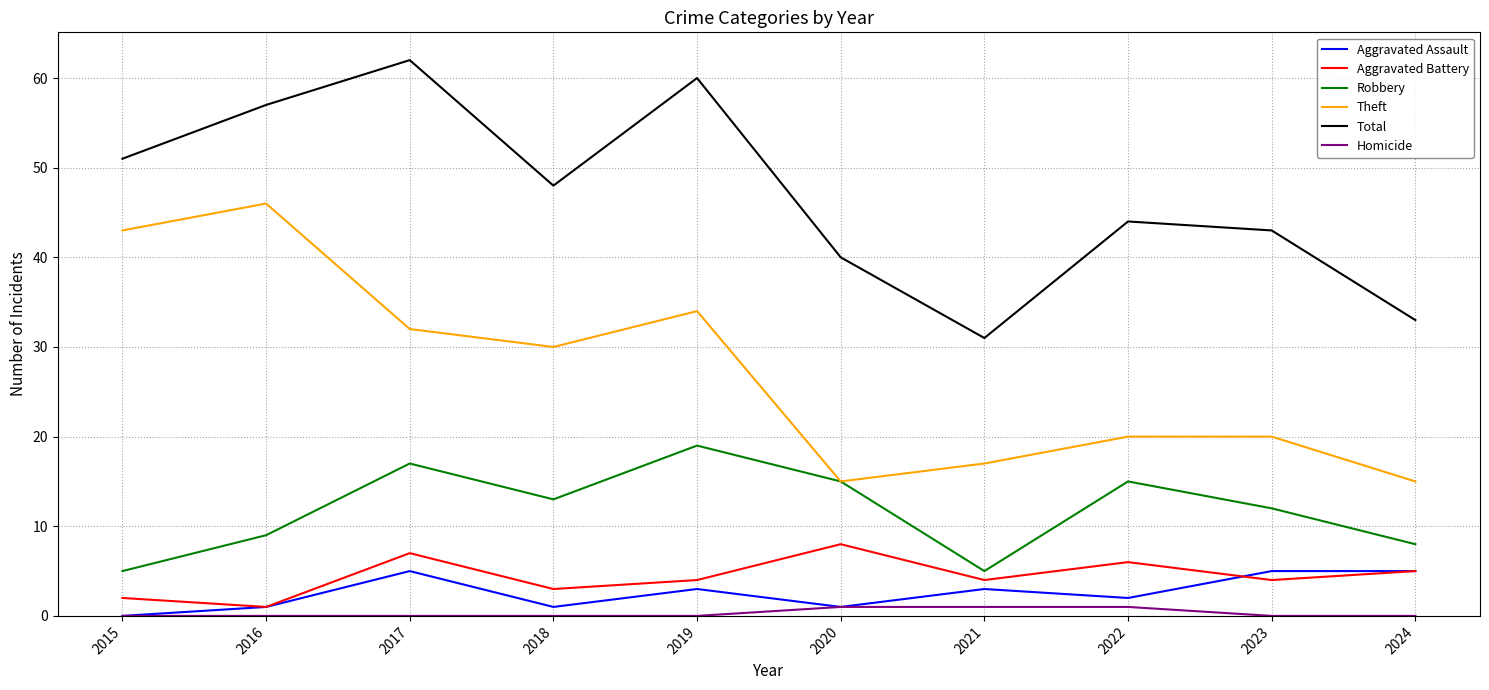

What is the maximum value shown in the chart?

62